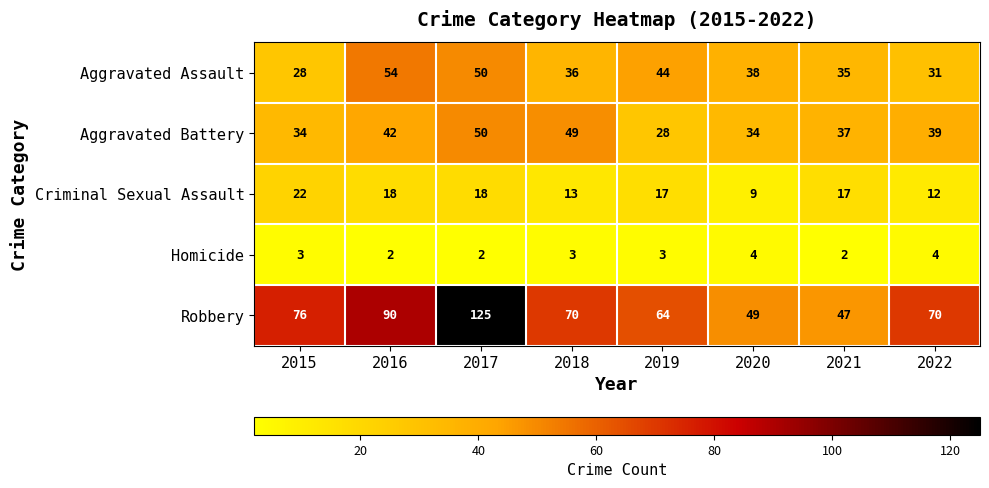

What is the total value across all series at 2017?

245